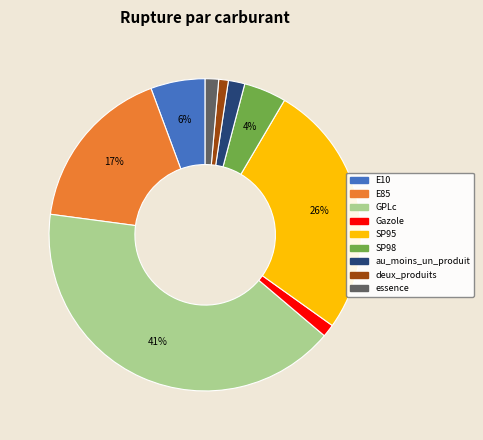

Do E10 and SP98 together represent more than half of the pie?

No